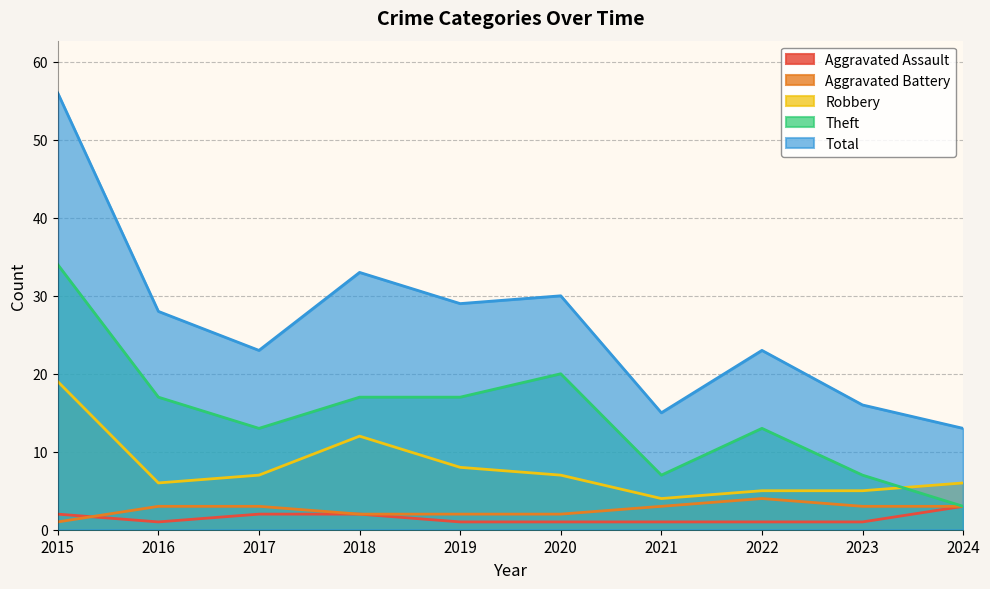

The Aggravated Battery series shows 1 at 2015. True or false?

False